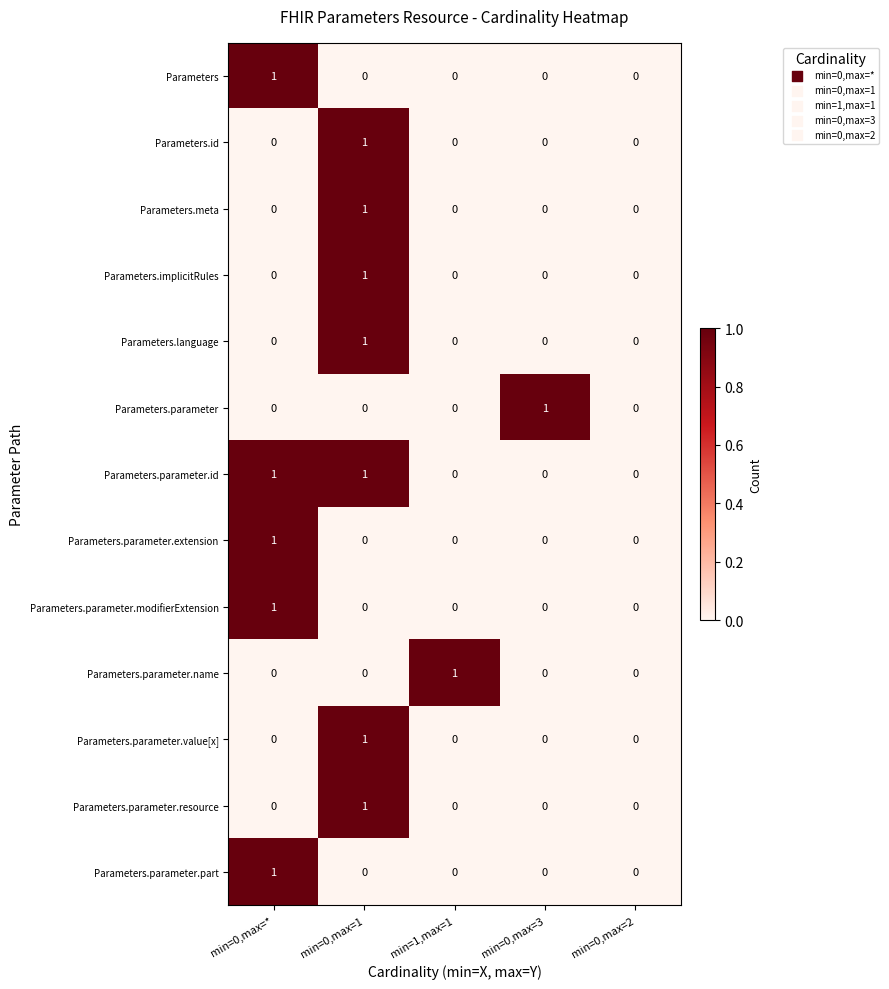

Is it true that Parameters.parameter.id equals 0 at min=0,max=2?

True